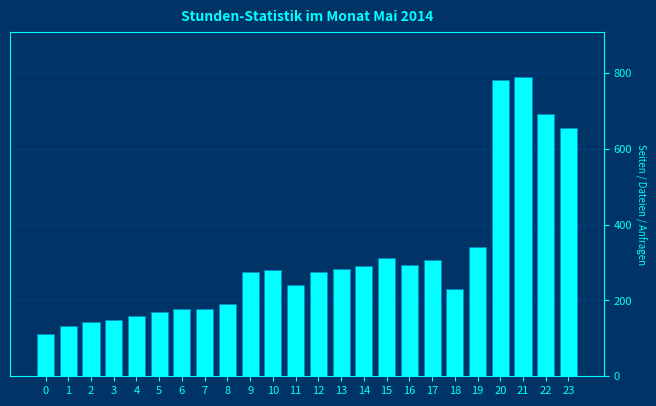

Between 17 and 18, which is larger?

17